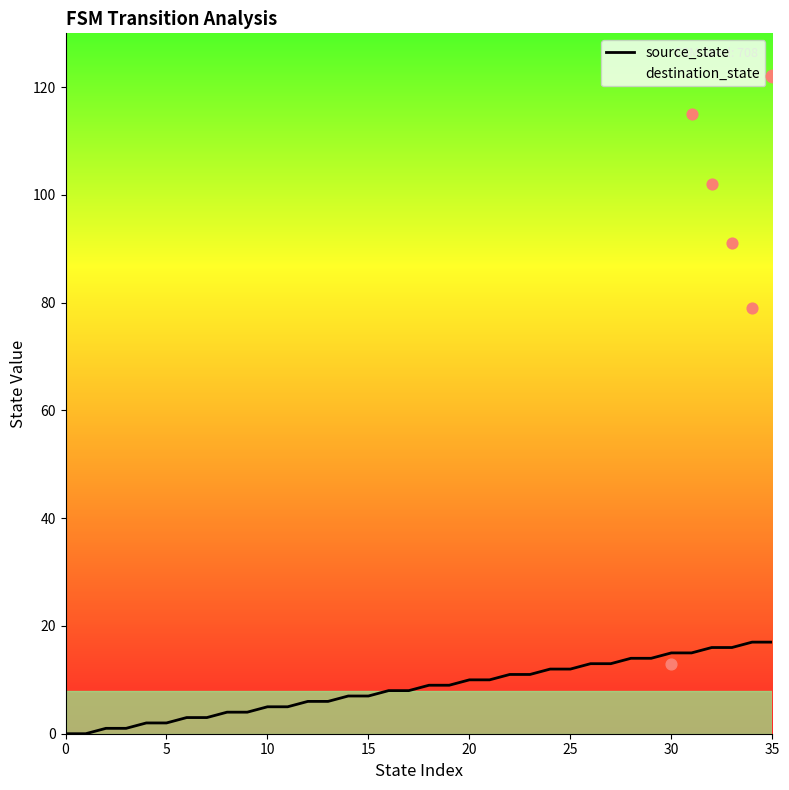

At which category is the sum across all series the highest?

35